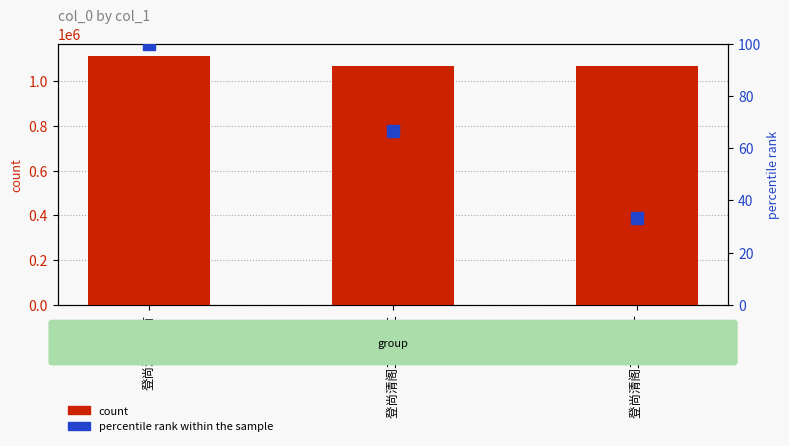

Which category has the highest value across all series?

登尚清阁二首